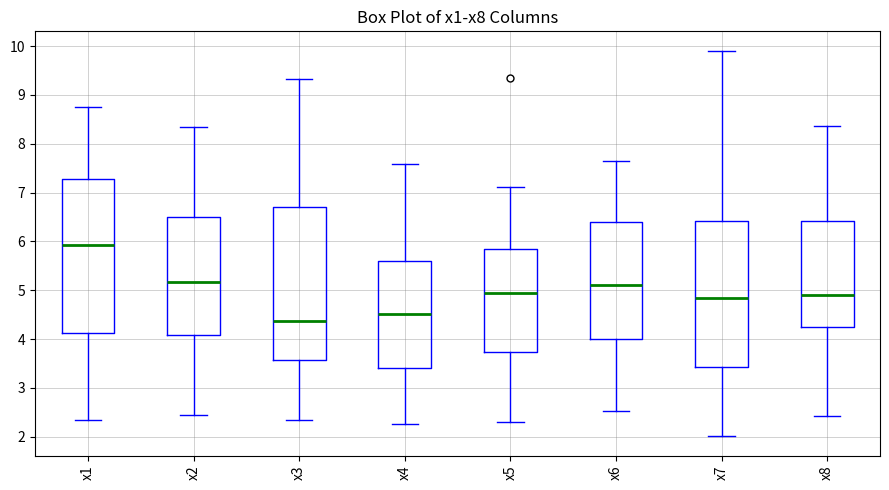

Where does the lower whisker of the box for x8 end on the y-axis? The values are not printed on the chart, so give them approximately, as read against the axis.

2.4